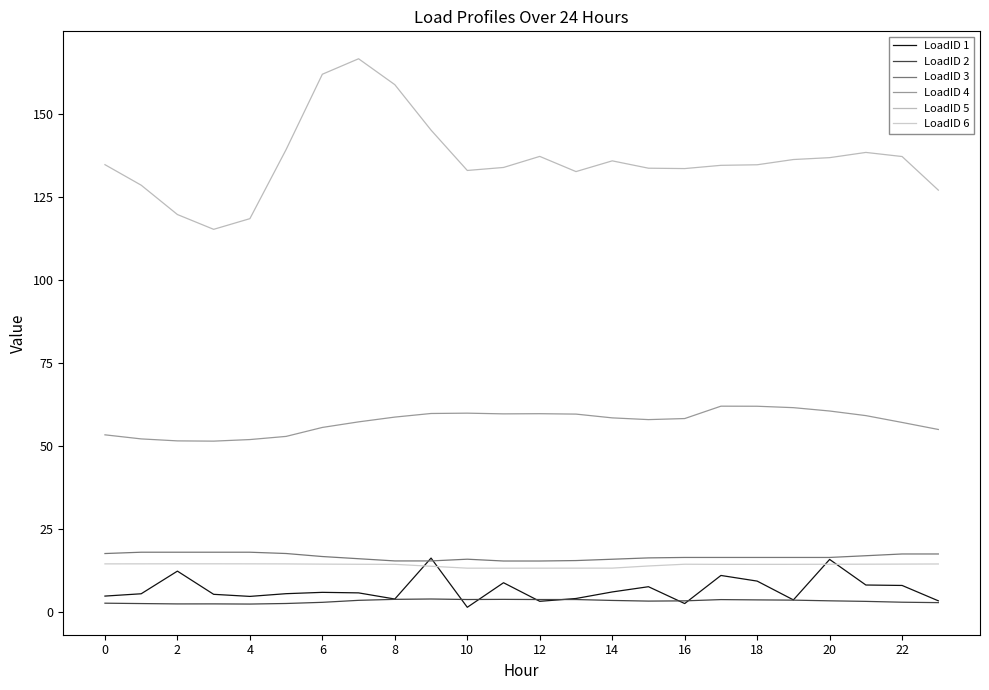

Reading left to right, list all the values displayed in this chart.

LoadID 1: 4.9	5.6	12.4	5.4	4.8	5.6	6.0	5.8	4.0	16.3	1.5	8.9	3.3	4.1	6.1	7.7	2.6	11.1	9.4	3.7	15.9	8.2	8.1	3.4
LoadID 2: 2.7	2.6	2.5	2.5	2.5	2.6	3.0	3.6	3.9	4.0	3.8	3.9	3.8	3.8	3.5	3.4	3.4	3.8	3.7	3.6	3.4	3.3	3.0	2.9
LoadID 3: 17.7	18.1	18.1	18.1	18.1	17.7	16.8	16.1	15.4	15.4	16.0	15.4	15.4	15.5	15.9	16.3	16.5	16.5	16.5	16.5	16.5	17.0	17.5	17.5
LoadID 4: 53.4	52.1	51.5	51.5	51.9	52.9	55.6	57.3	58.7	59.8	59.9	59.7	59.7	59.6	58.5	57.9	58.3	62.0	62.0	61.5	60.5	59.1	57.1	55.0
LoadID 5: 134.6	128.4	119.6	115.2	118.4	139.2	161.8	166.5	158.7	145.0	132.9	133.8	137.1	132.5	135.8	133.6	133.4	134.4	134.6	136.2	136.7	138.3	137.1	127.0
LoadID 6: 14.5	14.6	14.6	14.6	14.6	14.5	14.5	14.4	14.4	13.8	13.3	13.2	13.3	13.3	13.3	13.9	14.4	14.4	14.4	14.4	14.4	14.5	14.5	14.5